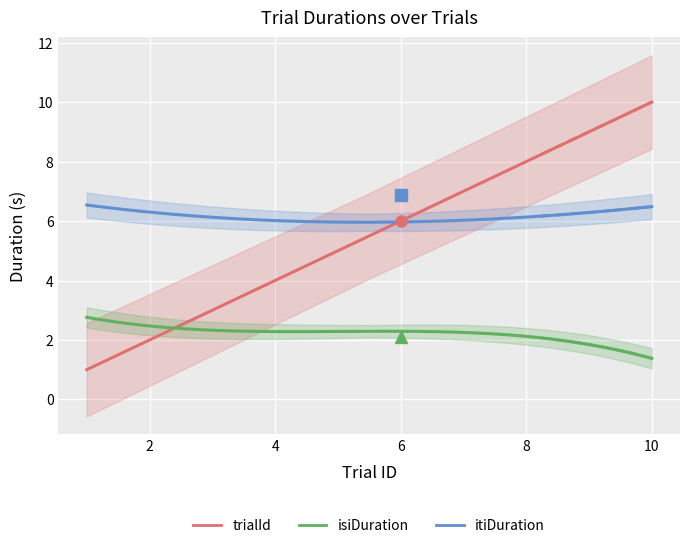

Which series has the largest total across all categories?

itiDuration